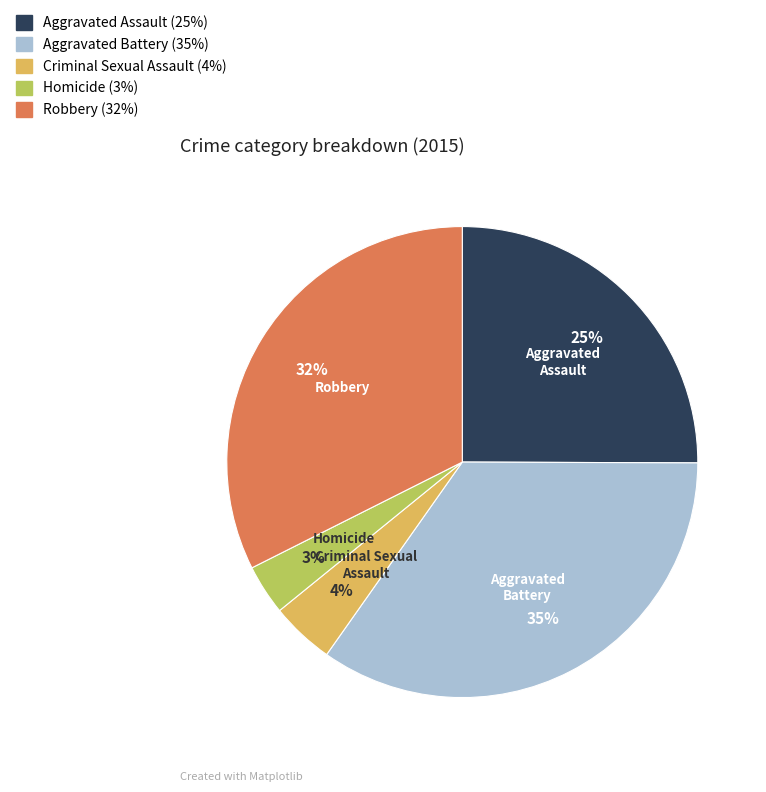

Do Aggravated Assault and Robbery together represent more than half of the pie?

Yes